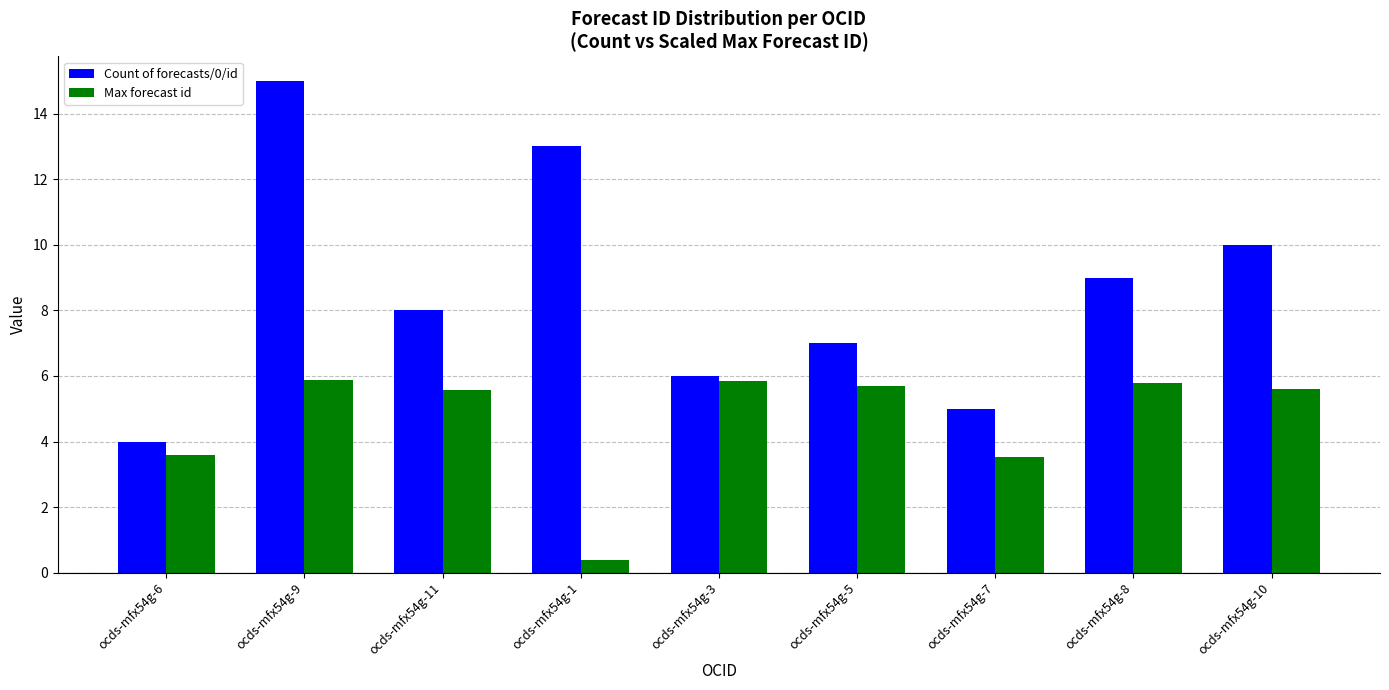

Which series changed the most between ocds-mfx54g-6 and ocds-mfx54g-9?

Count of forecasts/0/id